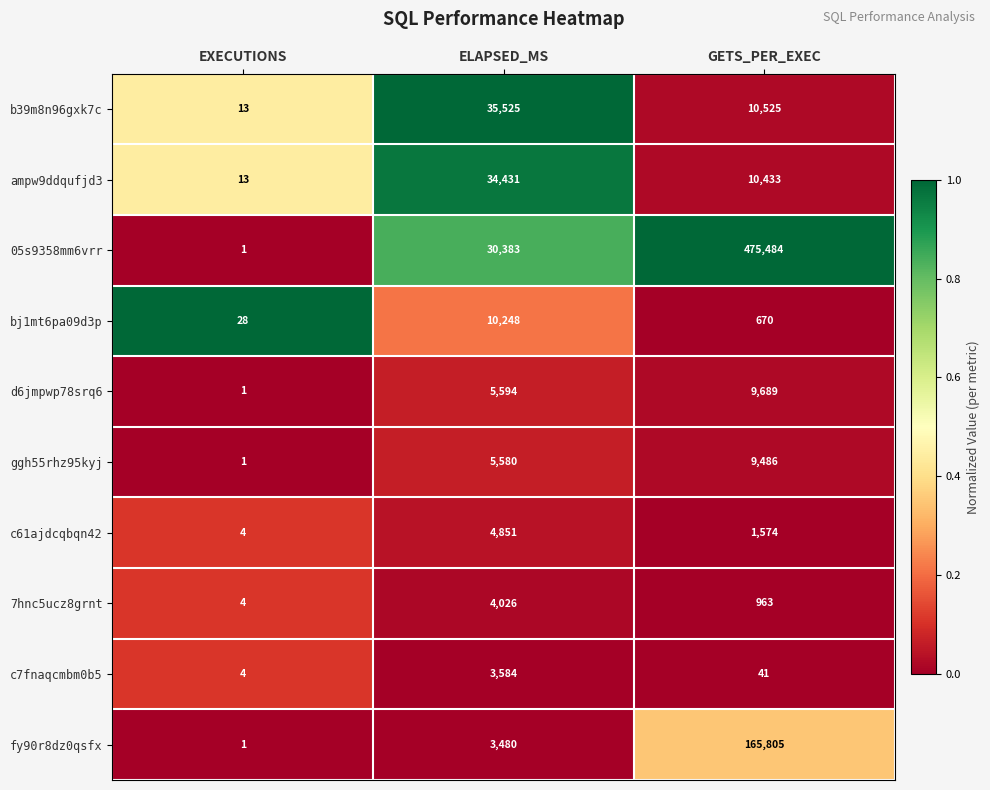

What is the spread (max minus min) of values at GETS_PER_EXEC?

475443